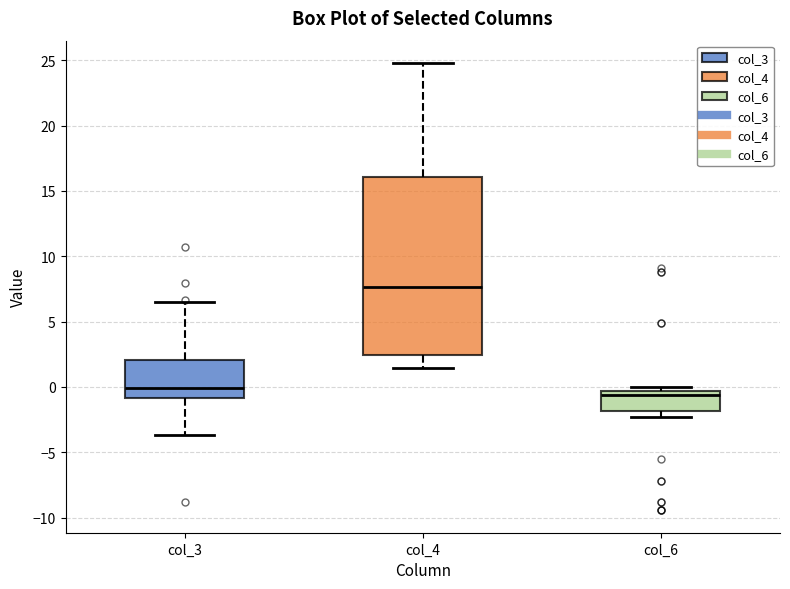

Where does the median line of the box for col_4 sit on the y-axis? The values are not printed on the chart, so give them approximately, as read against the axis.

7.5